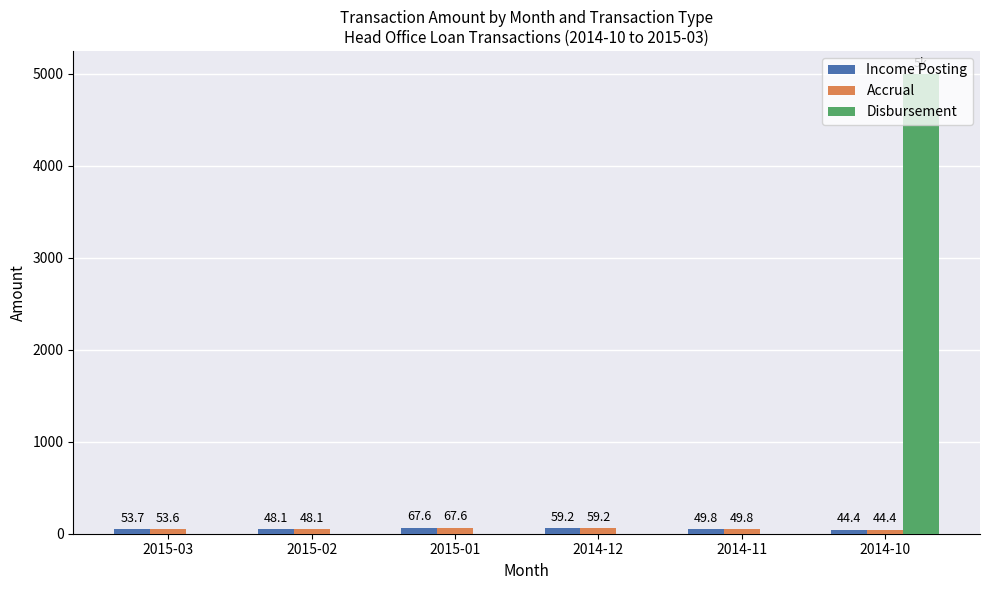

Count the number of data series in this chart.

3